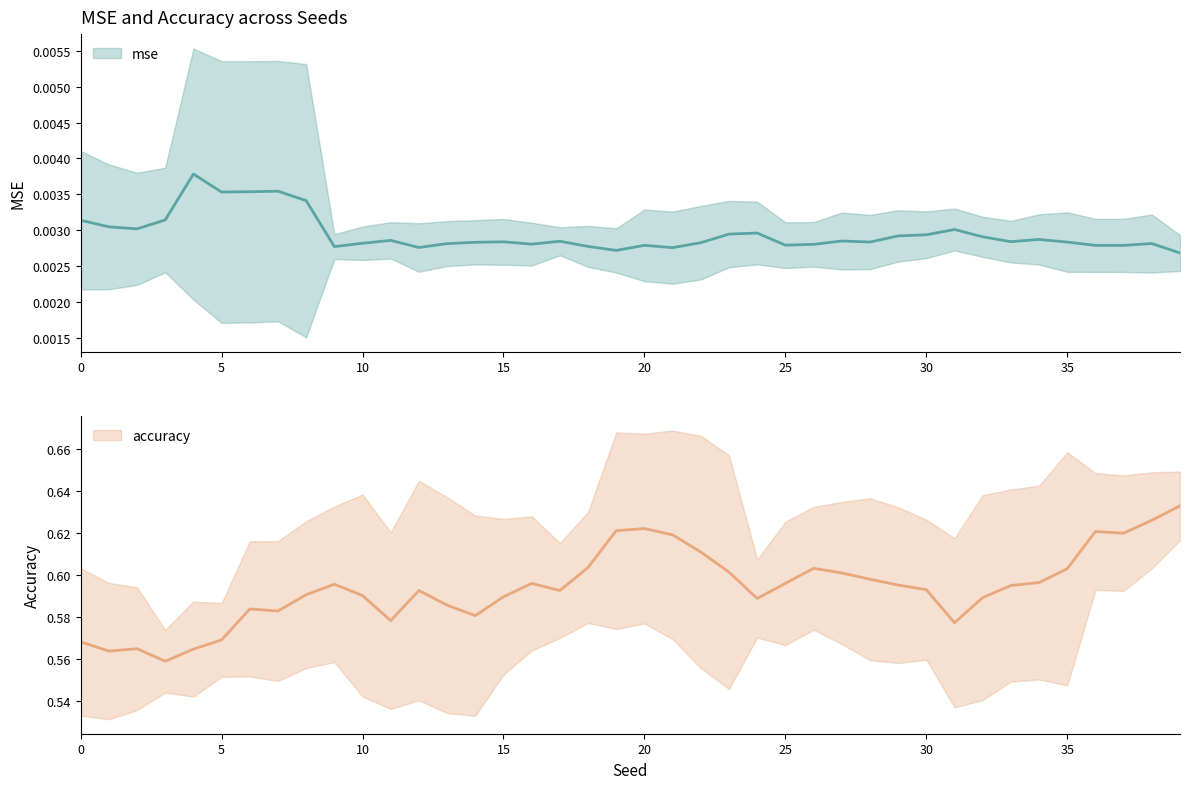

True or false: mse and accuracy intersect in this chart.

False